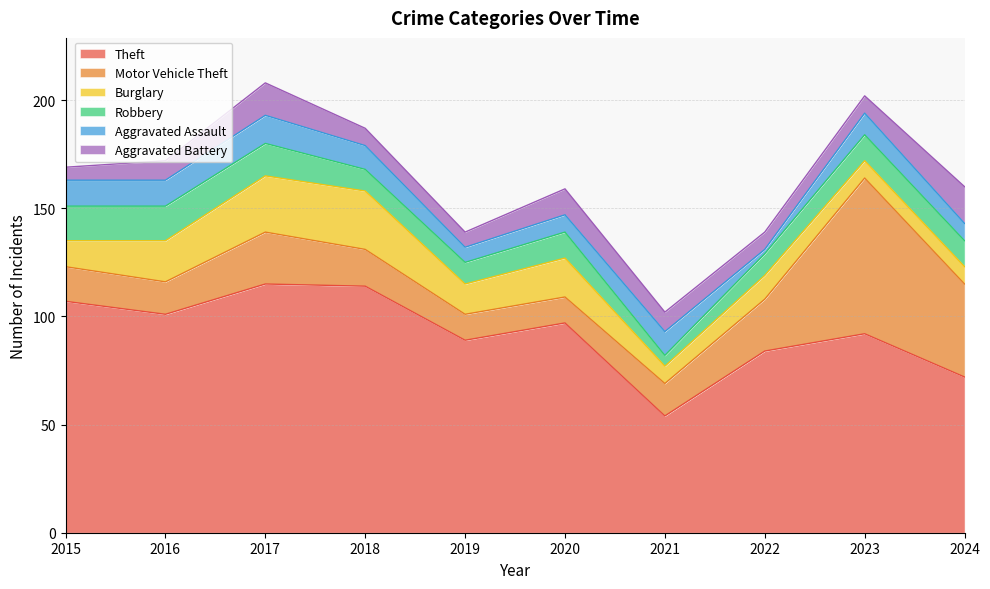

What are all the series names shown in the legend?

Theft, Motor Vehicle Theft, Burglary, Robbery, Aggravated Assault, Aggravated Battery